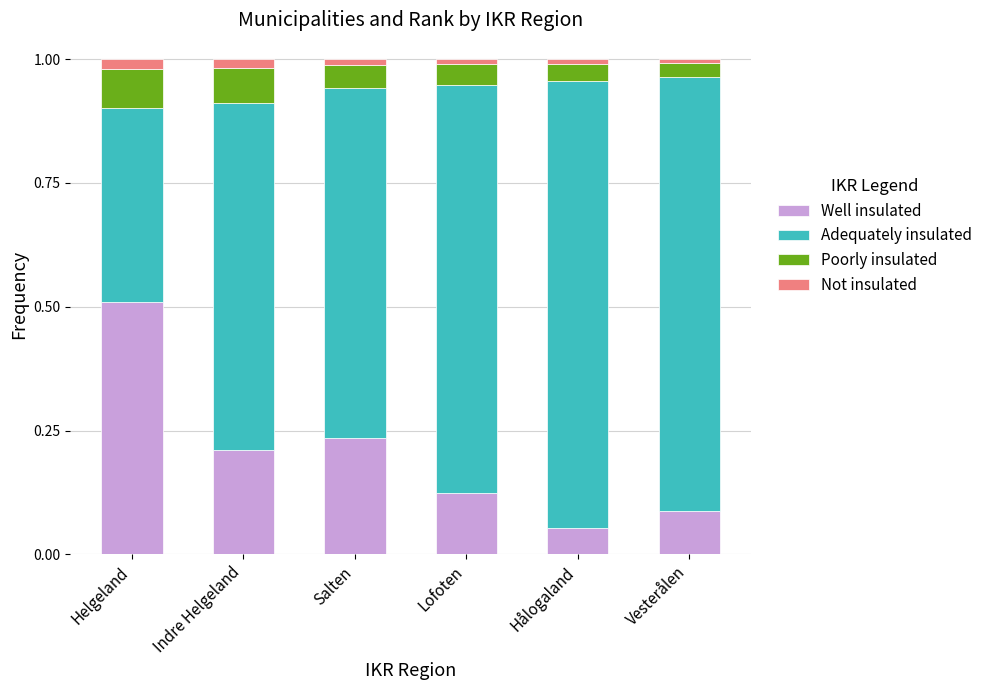

Which category has the highest value in the Well insulated series?

Helgeland